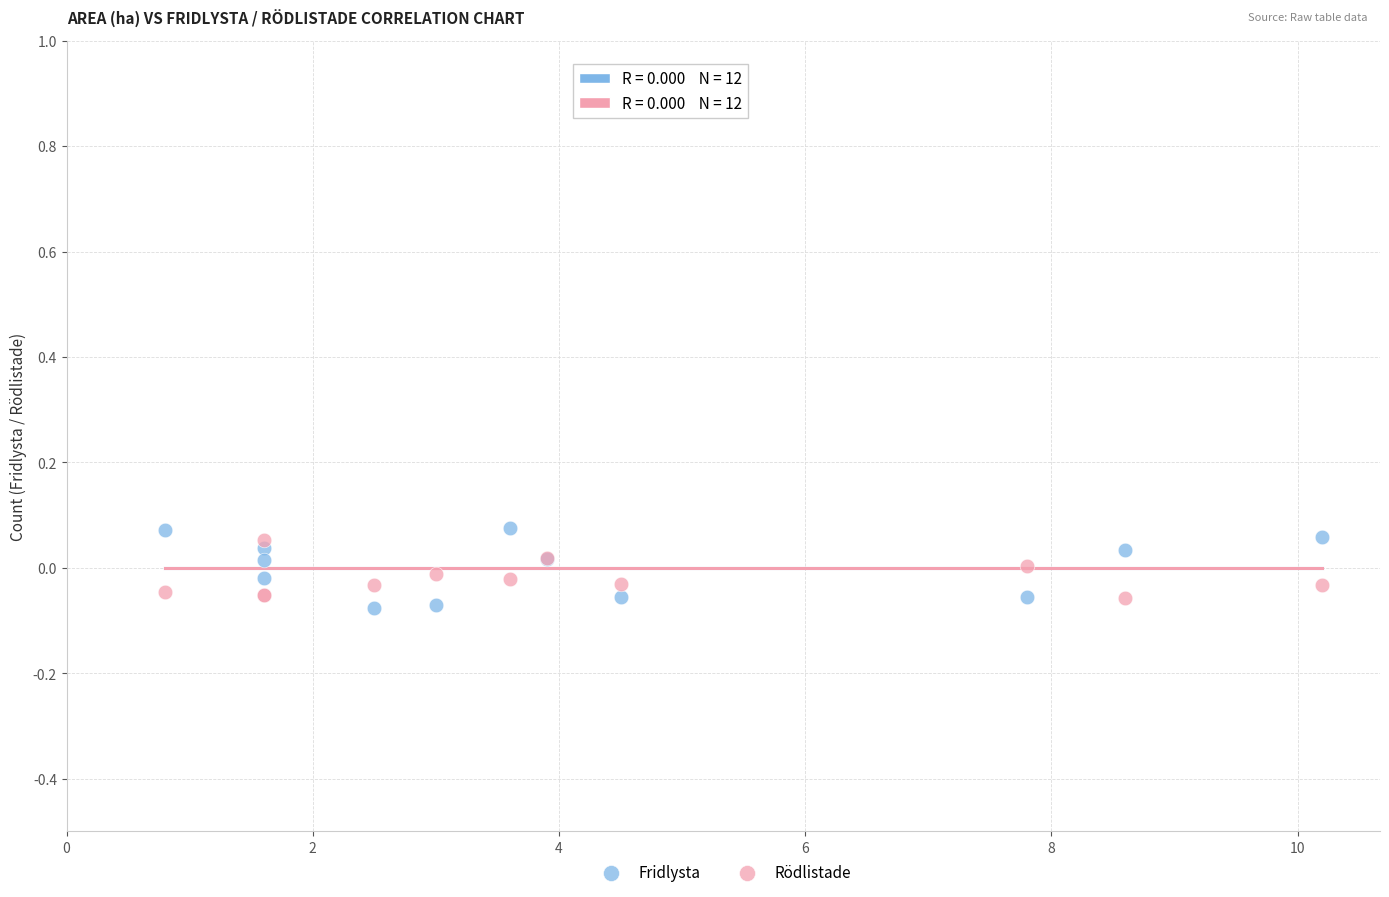

Which series reaches the minimum Y coordinate?

Fridlysta